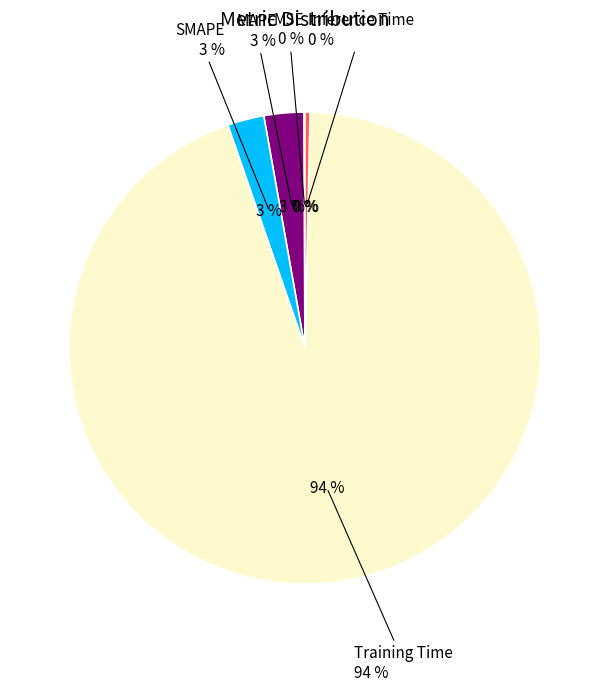

How many slices are in this pie chart?

5